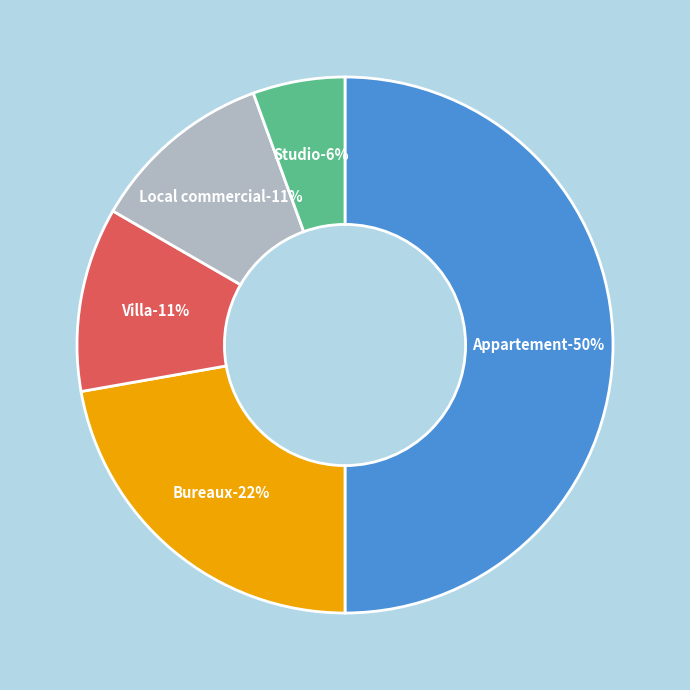

What is the largest slice in the pie chart?

Appartement